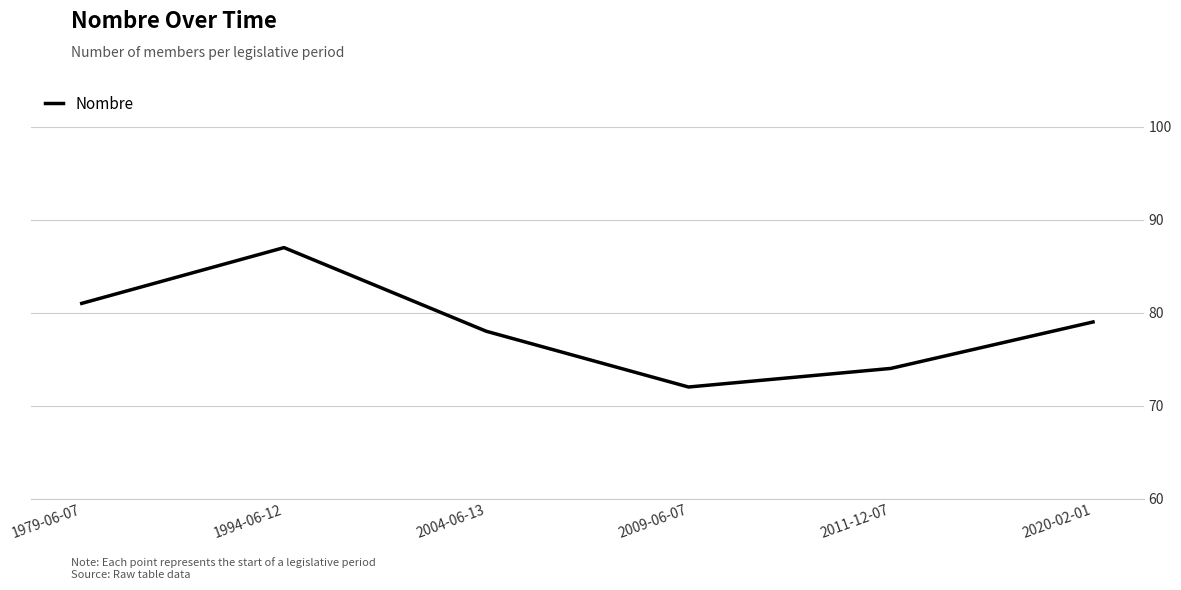

What is the difference between the maximum and minimum values?

15